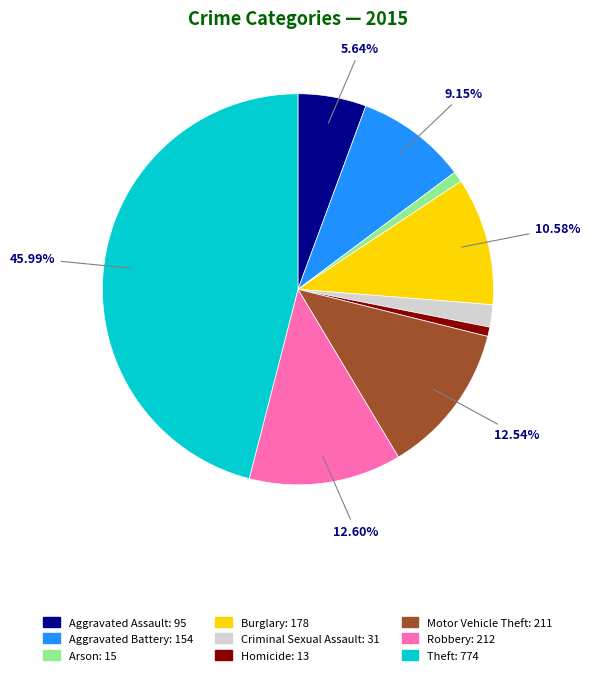

Count the number of slices in the pie.

9